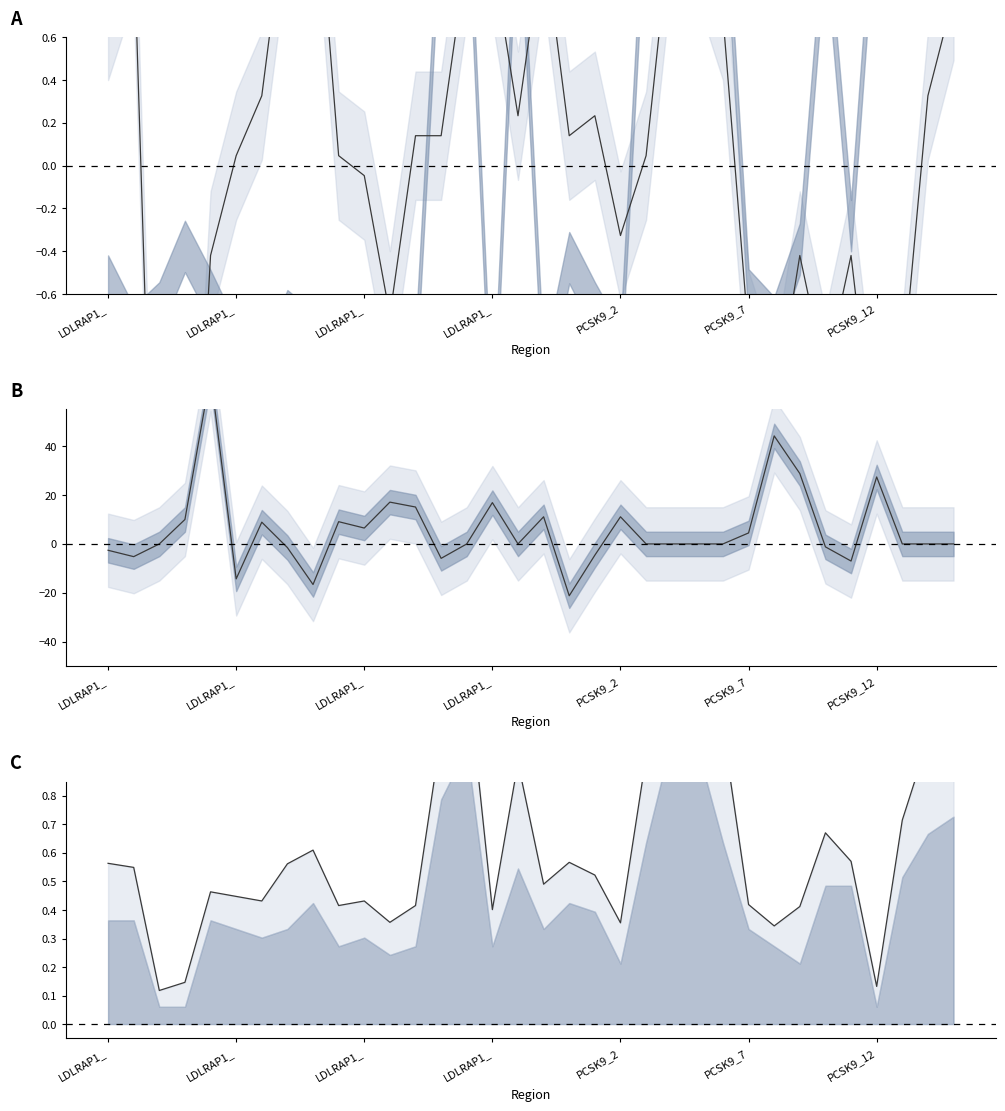

Reading left to right, extract all data points from this chart.

Total Depth: 0.7	1.1	-2.8	-2.6	-0.4	0.0	0.3	1.3	1.5	0.0	-0.0	-0.7	0.1	0.1	1.0	1.0	0.2	1.1	0.1	0.2	-0.3	0.0	1.2	1.1	0.7	-0.8	-1.2	-0.4	-1.0	-0.4	-1.4	-1.0	0.3	0.8
Pct Forward - Pct Reverse: -2.6	-5.2	0.0	10.0	69.3	-14.3	8.9	-1.5	-16.6	9.1	6.5	17.1	15.1	-5.9	0.0	16.9	0.0	11.1	-21.2	-4.6	11.1	0.0	0.0	0.0	0.0	4.5	44.2	28.8	-1.2	-7.0	27.4	0.0	0.0	0.0
Combined reads envelope: 0.6	0.5	0.1	0.1	0.5	0.4	0.4	0.6	0.6	0.4	0.4	0.4	0.4	1.0	1.3	0.4	0.9	0.5	0.6	0.5	0.4	0.9	1.3	1.3	1.0	0.4	0.3	0.4	0.7	0.6	0.1	0.7	1.0	1.1